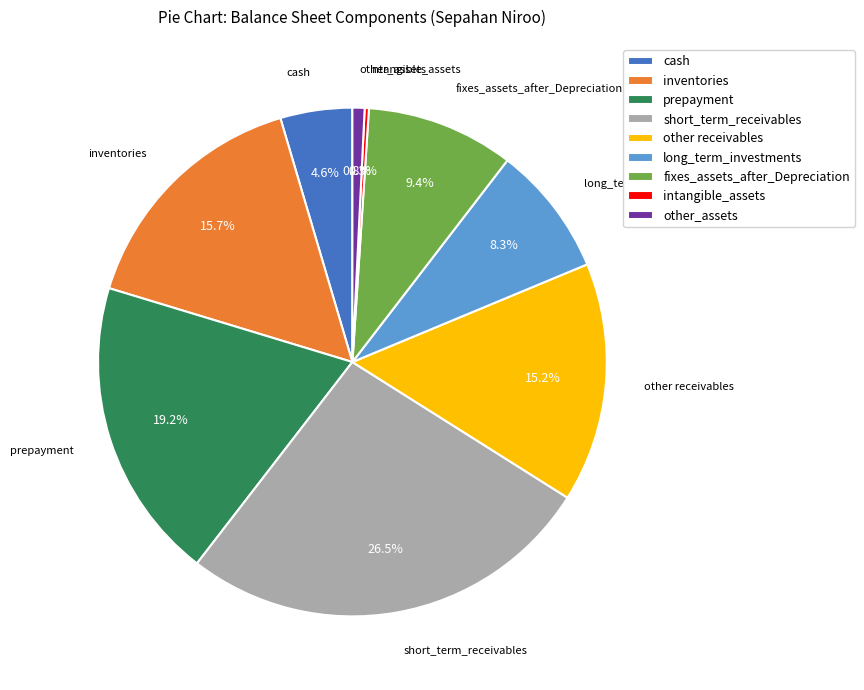

Combined, do other_assets and other receivables account for over 50%?

No